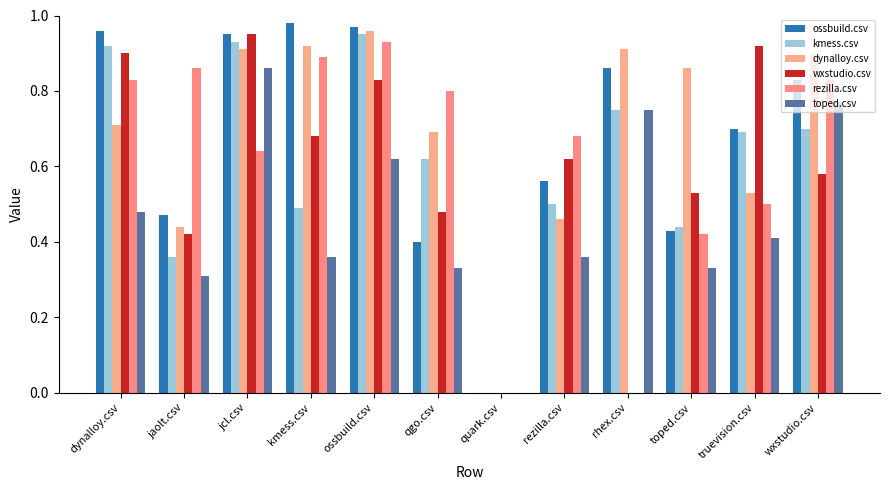

Which series has the largest range (max minus min)?

ossbuild.csv